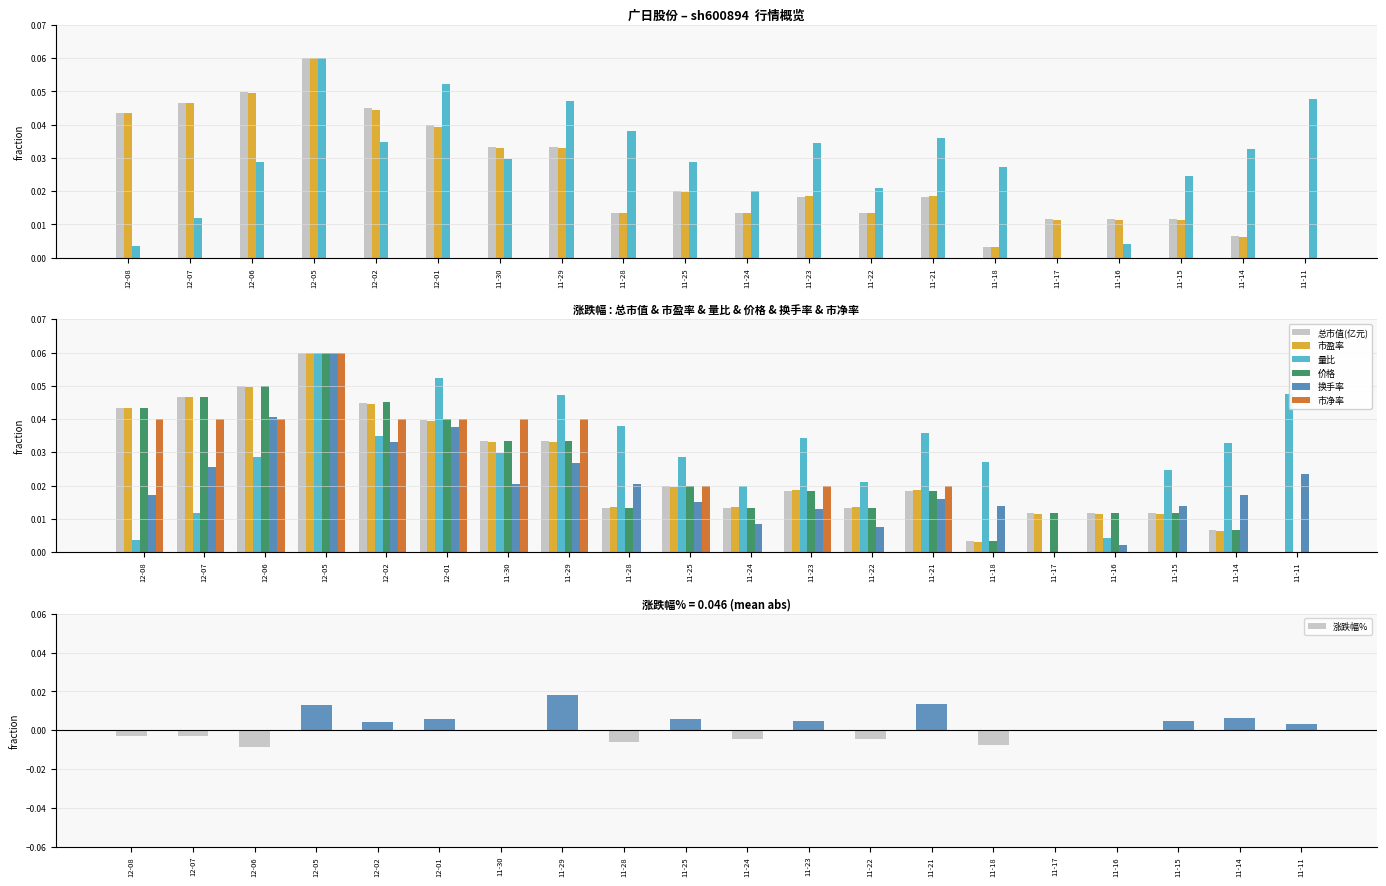

What is the difference between the maximum and minimum values in the 市盈率 series?

0.1